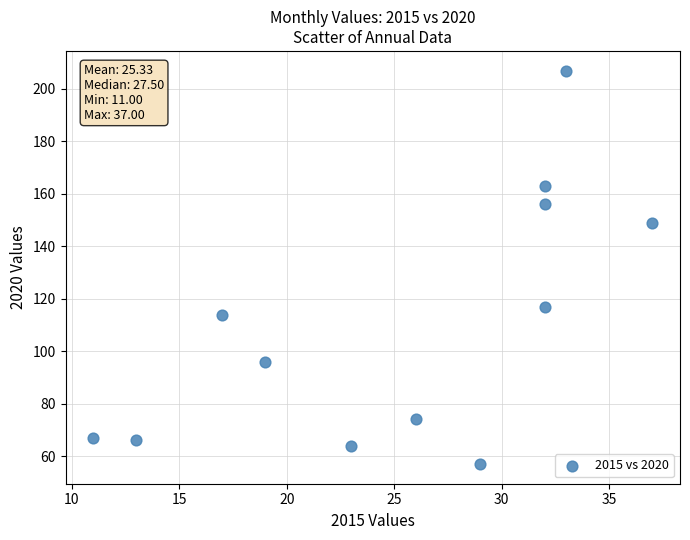

What is the average X value?

25